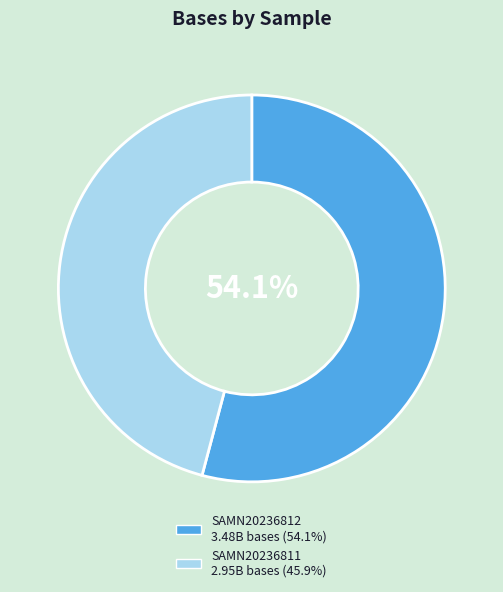

Count the number of slices in the pie.

2